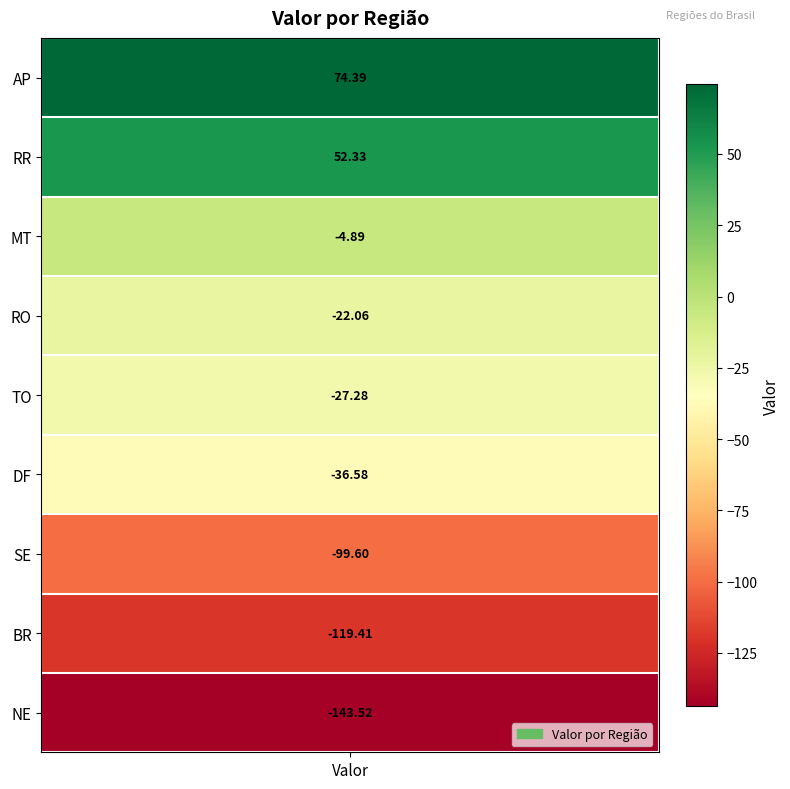

What is the difference between the maximum and minimum values?

217.9